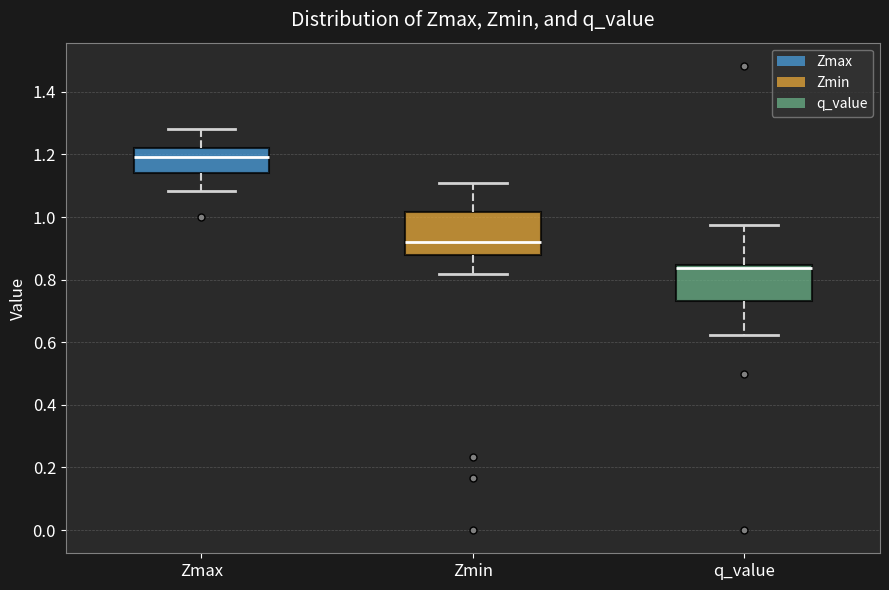

Reading left to right, read every box against the y-axis: the position of its median line, the range the box covers, and the ends of its whiskers. The values are not printed on the chart, so give them approximately, as read against the axis.

Zmax: median 1.20, box 1.14 to 1.22, whiskers 1.08 to 1.28
Zmin: median 0.92, box 0.88 to 1.02, whiskers 0.82 to 1.10
q_value: median 0.84 (just below the box's upper edge), box 0.74 to 0.84, whiskers 0.62 to 0.98